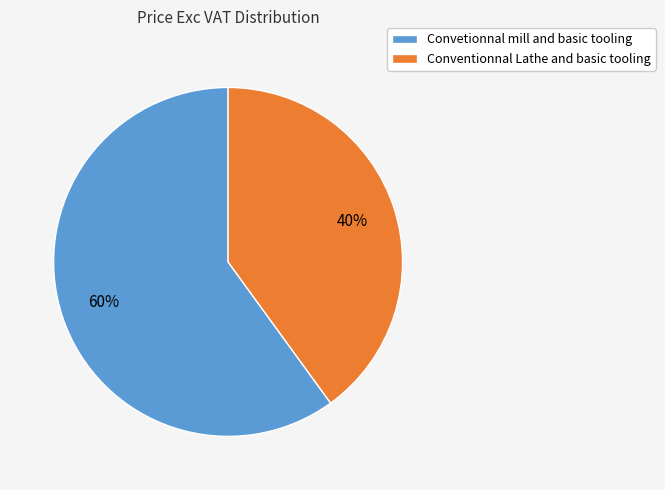

Which category accounts for the majority?

Convetionnal mill and basic tooling